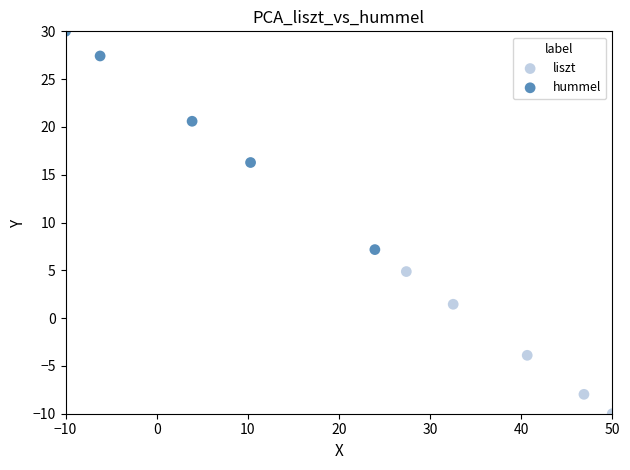

Which series has the largest Y range (max minus min)?

hummel